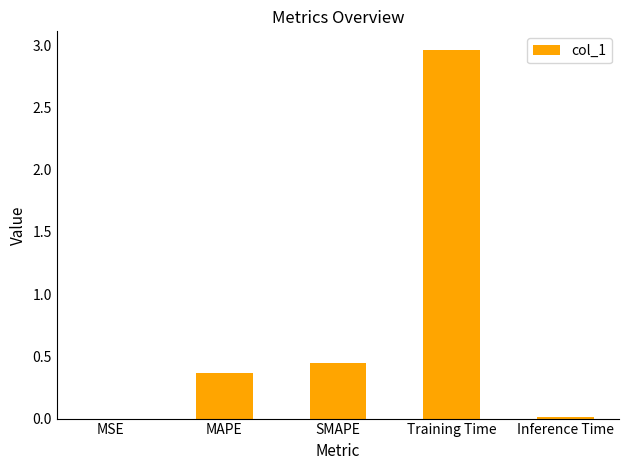

What is the sum of all values?

3.8